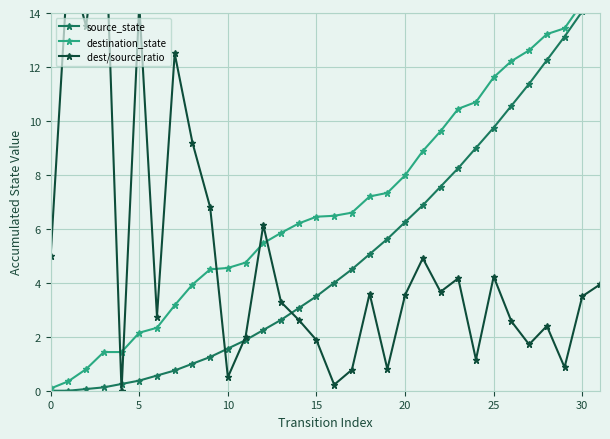

What is the highest value of the destination_state series?

15.4